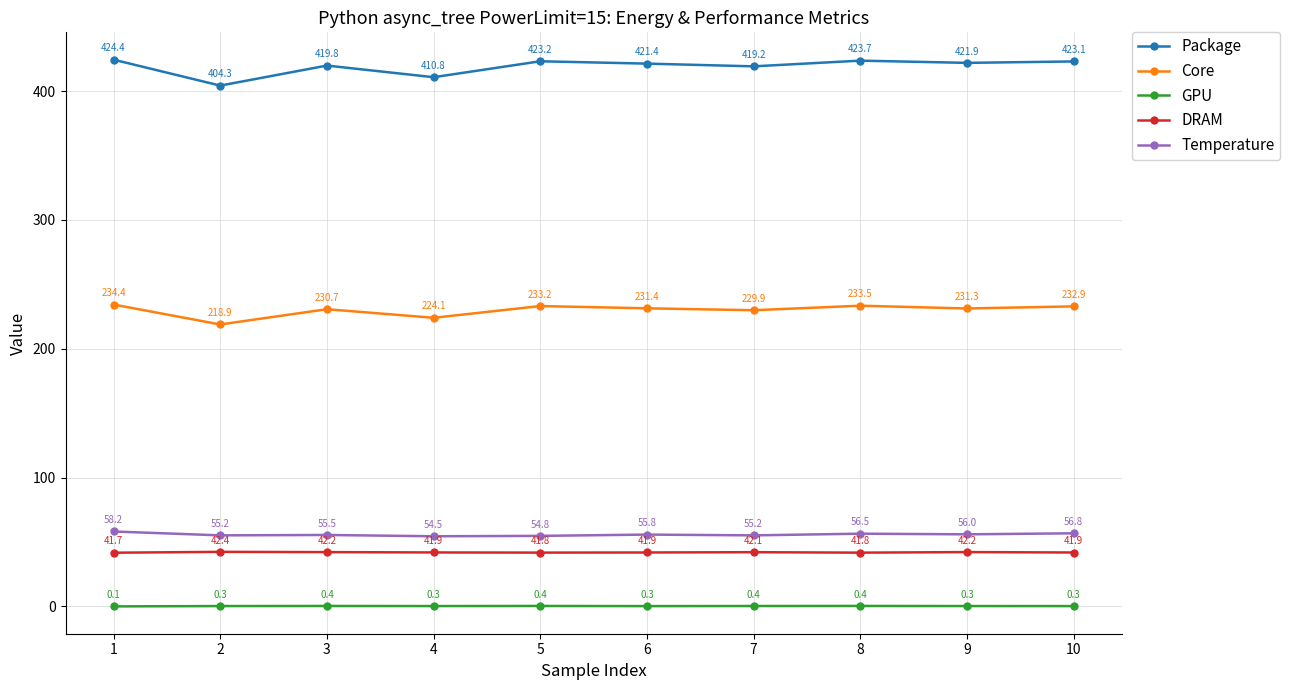

Which series has the widest spread of values?

Package